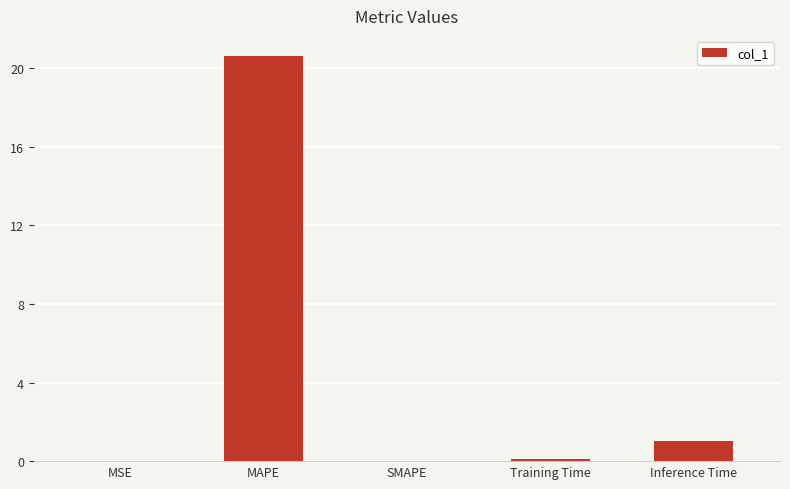

The value at MSE is 0.0. True or false?

True